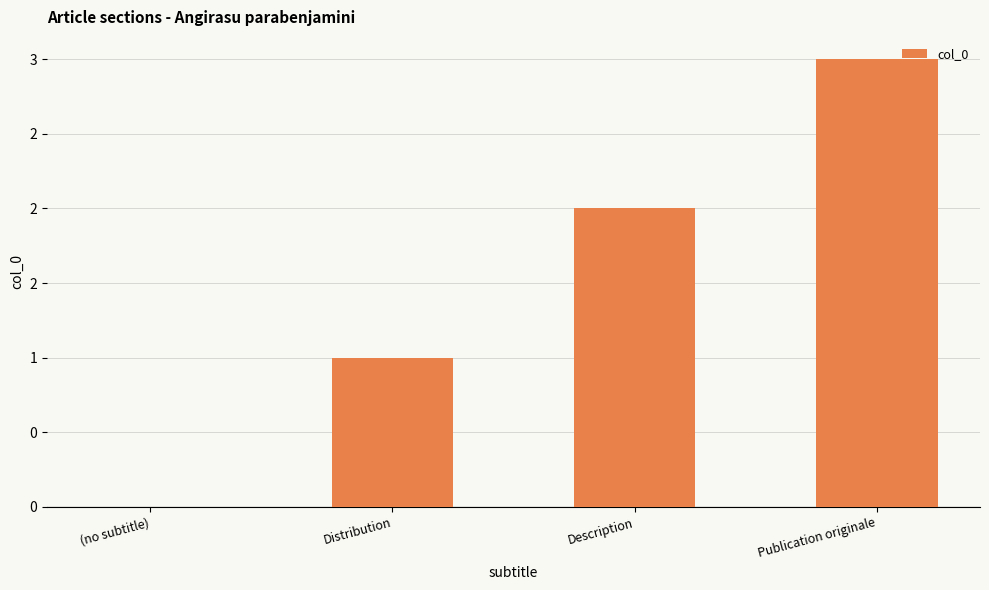

Are the bars horizontal?

No